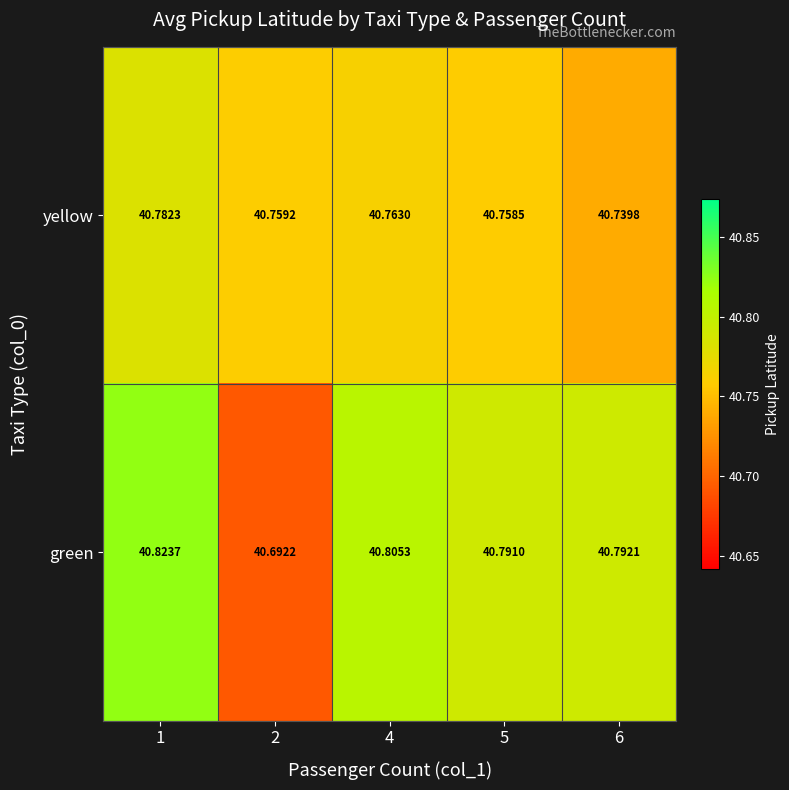

At how many categories does at least one series exceed 40?

5